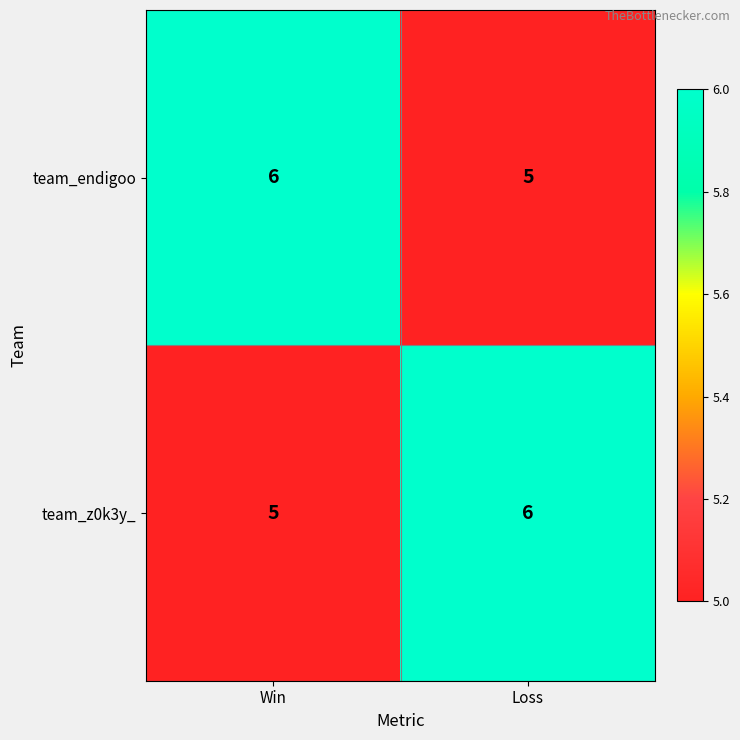

The value of team_z0k3y_ at Loss is 6. True or false?

True